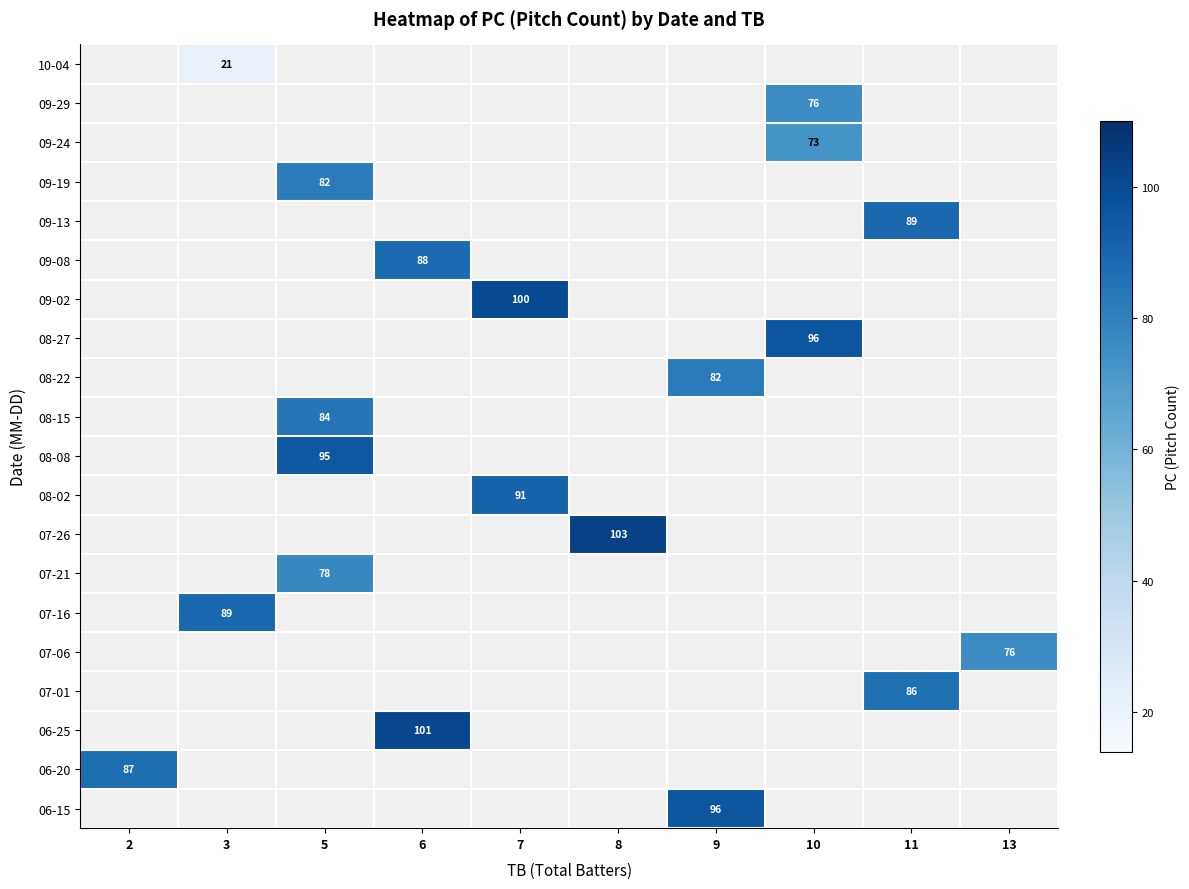

Which category has the highest value across all series?

8